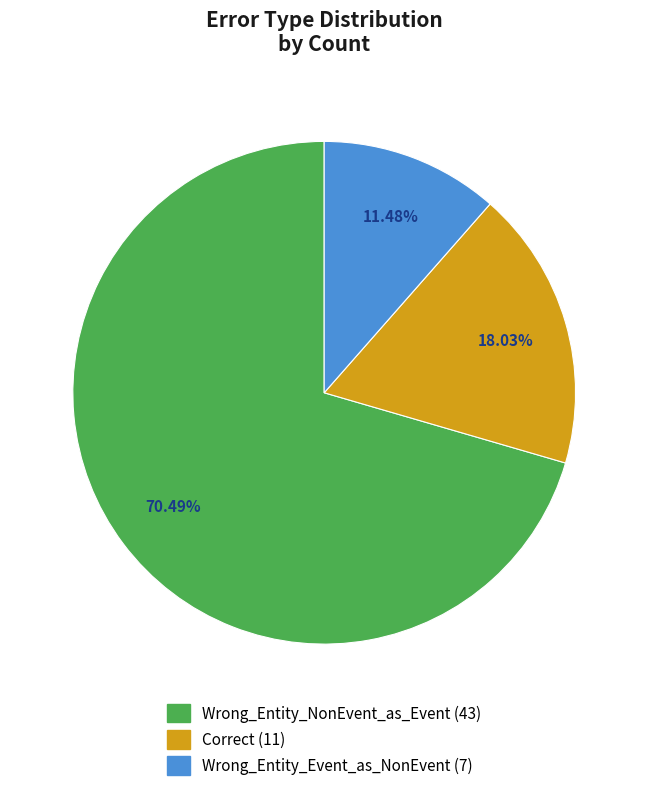

Which slice is the smallest?

Wrong_Entity_Event_as_NonEvent